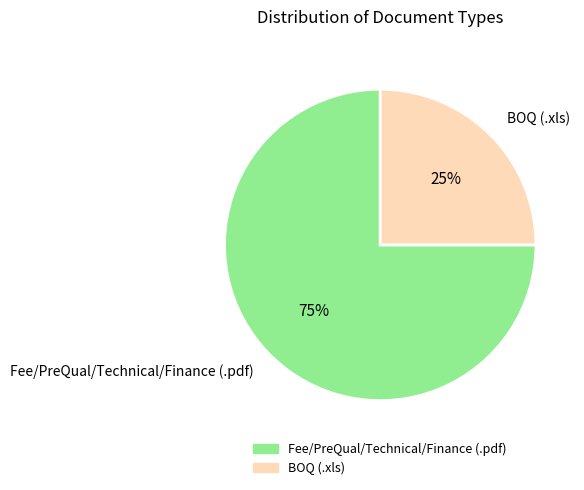

To the nearest percent, what is the difference between the BOQ (.xls) and Fee/PreQual/Technical/Finance (.pdf) slice percentages?

50%